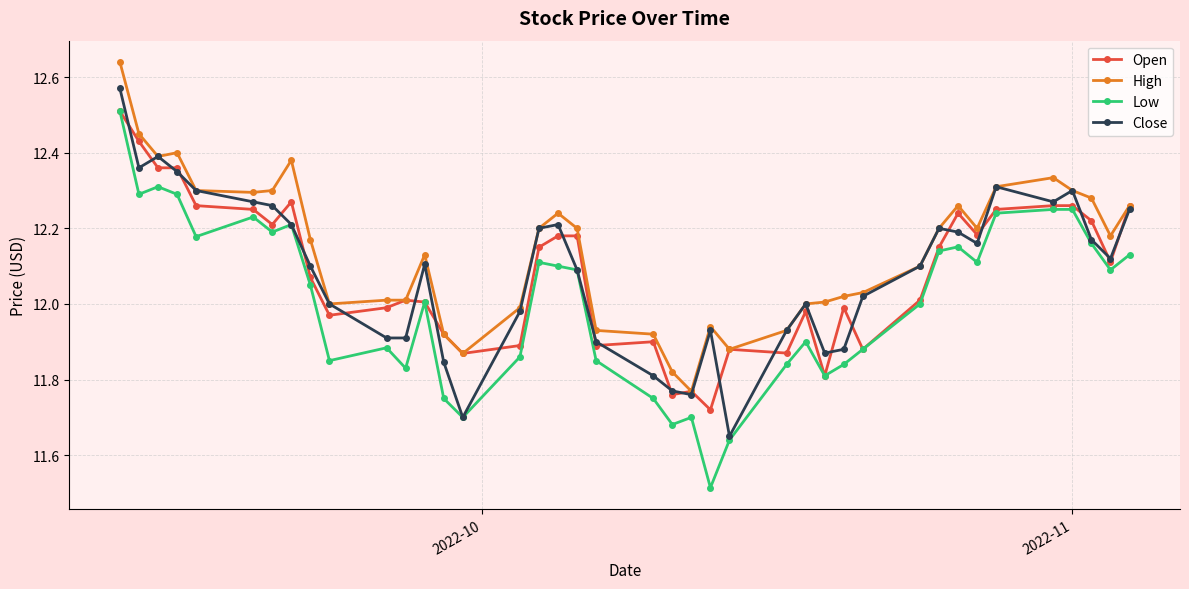

True or false: Open has more than 0 points higher than both neighbors.

True